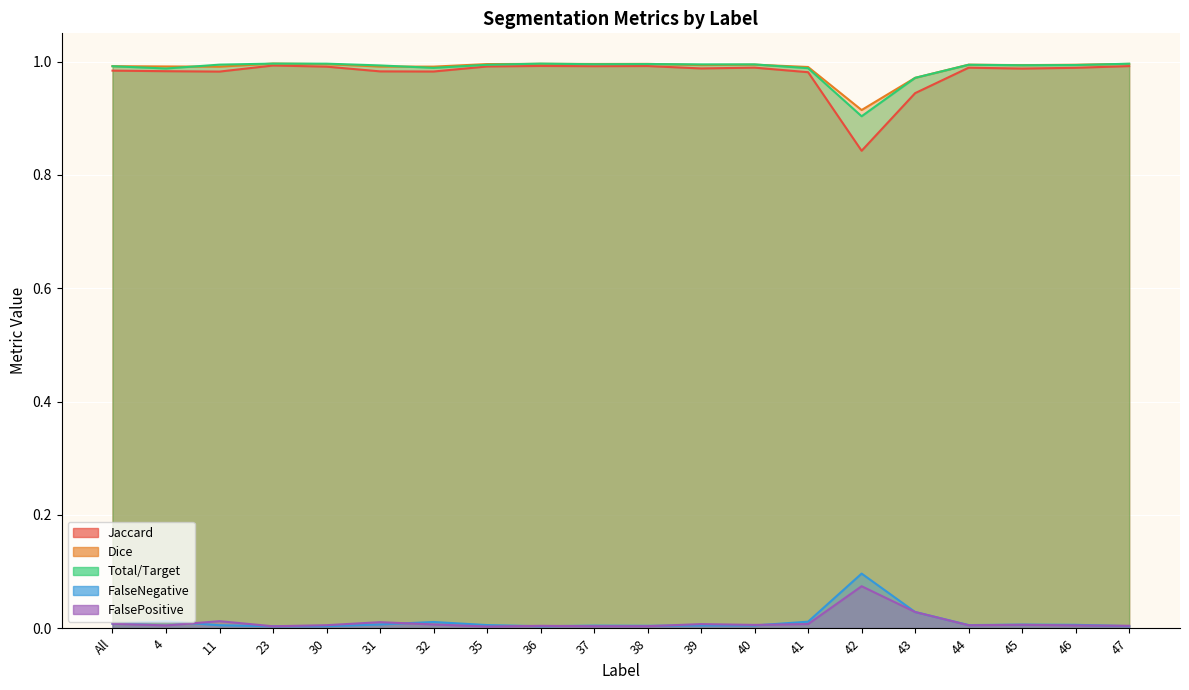

How many distinct data groups are displayed?

5